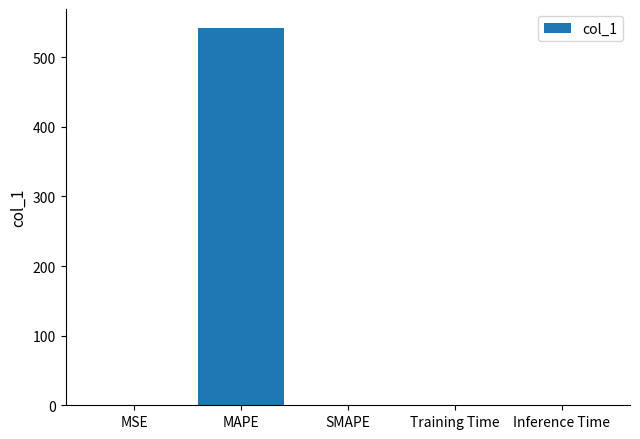

What is the sum of all values?

542.1